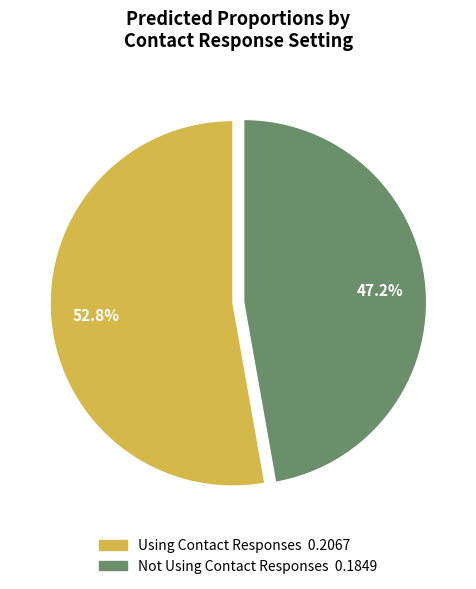

Is there any slice that represents more than half of the pie?

Yes